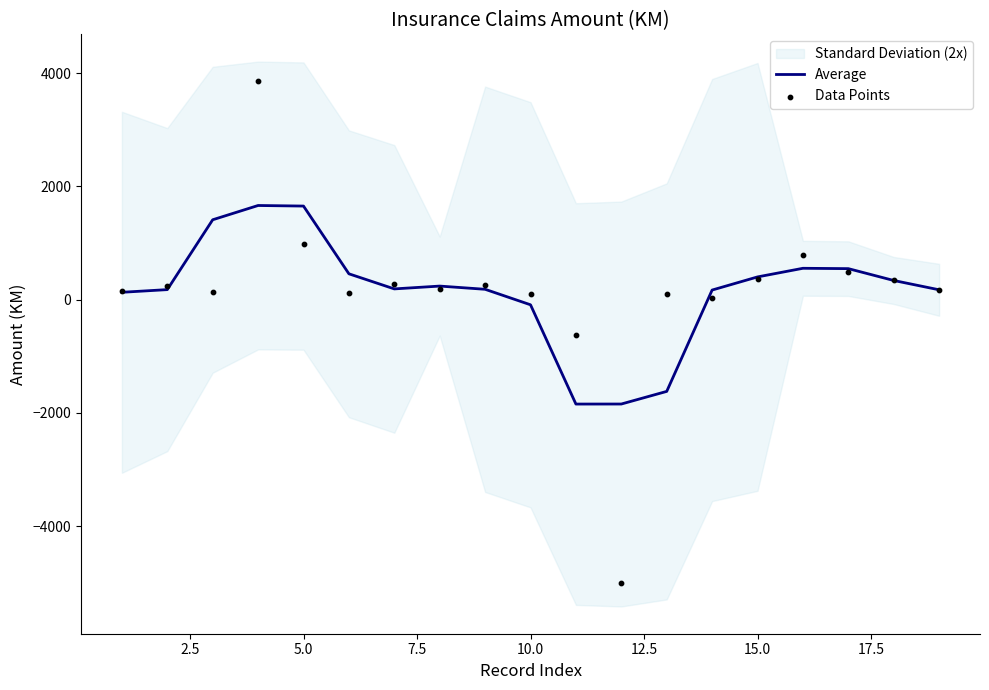

Which series has the widest spread of Y values?

Data Points